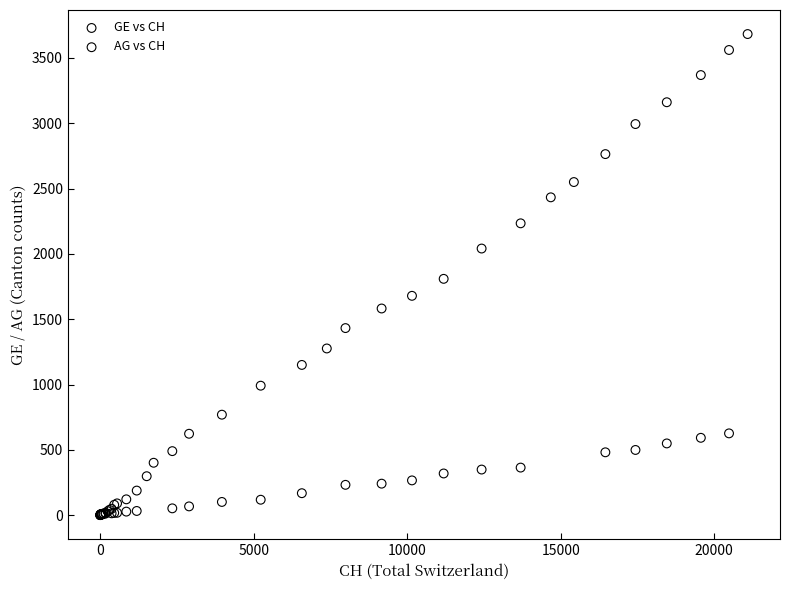

Which series has the widest spread of Y values?

GE vs CH